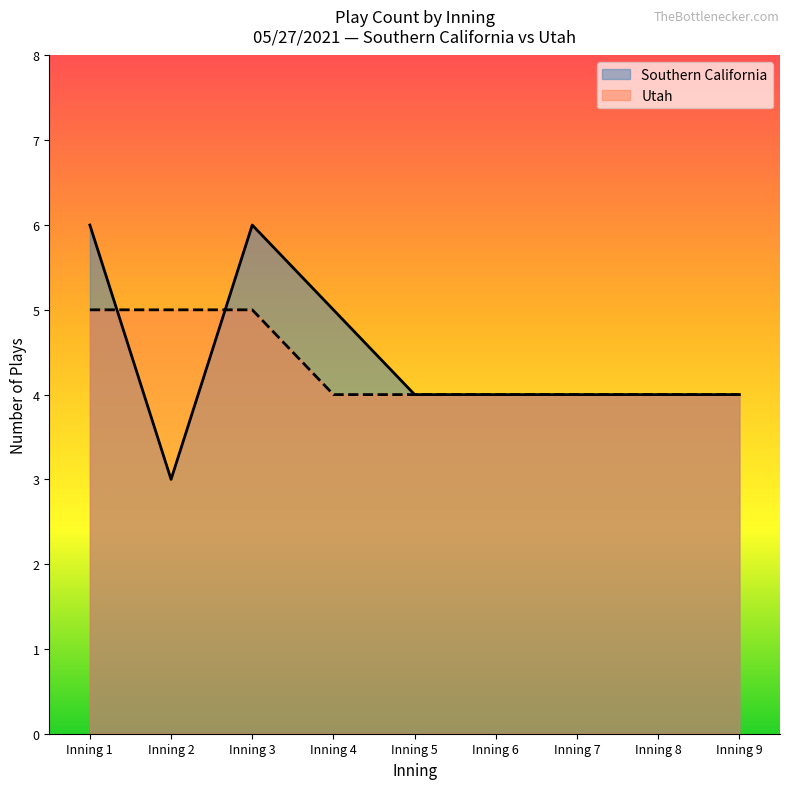

Which label corresponds to the smallest value in the chart?

Inning 2